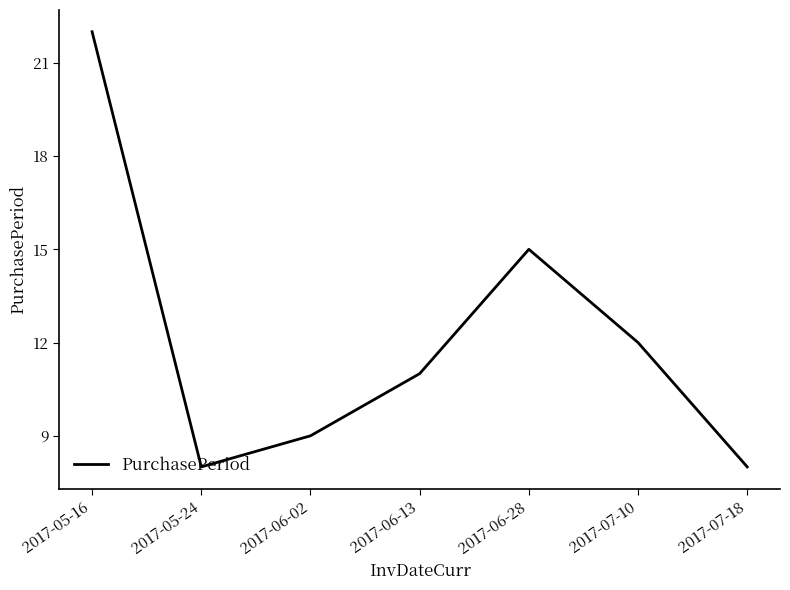

What is the maximum value shown in the chart?

22